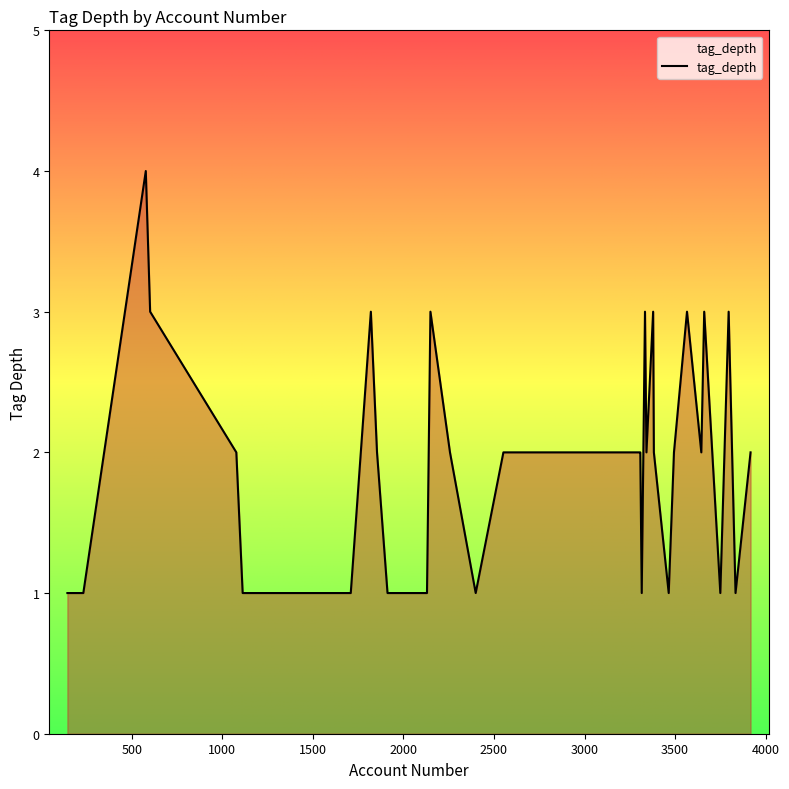

What is the difference between the maximum and minimum values?

3